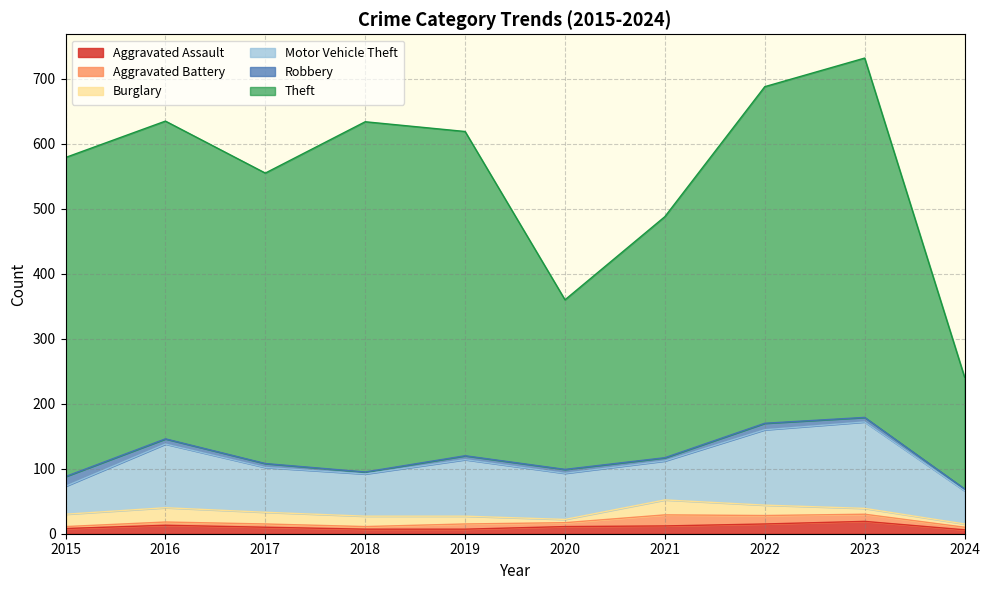

What is the spread (max minus min) of values at 2021?

366